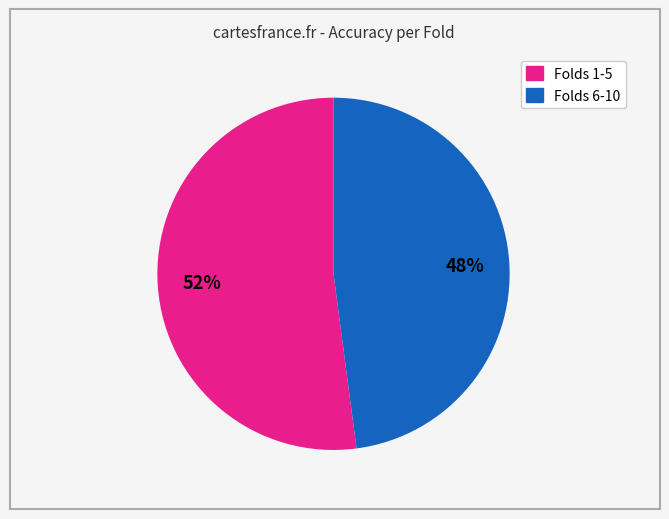

To the nearest percent, what is the average slice percentage?

50%